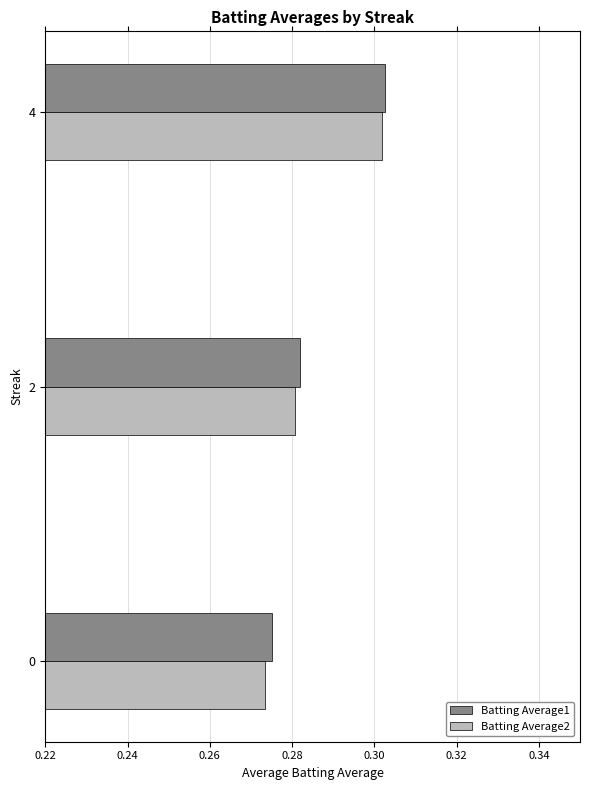

Which series has the widest spread of values?

Batting Average2